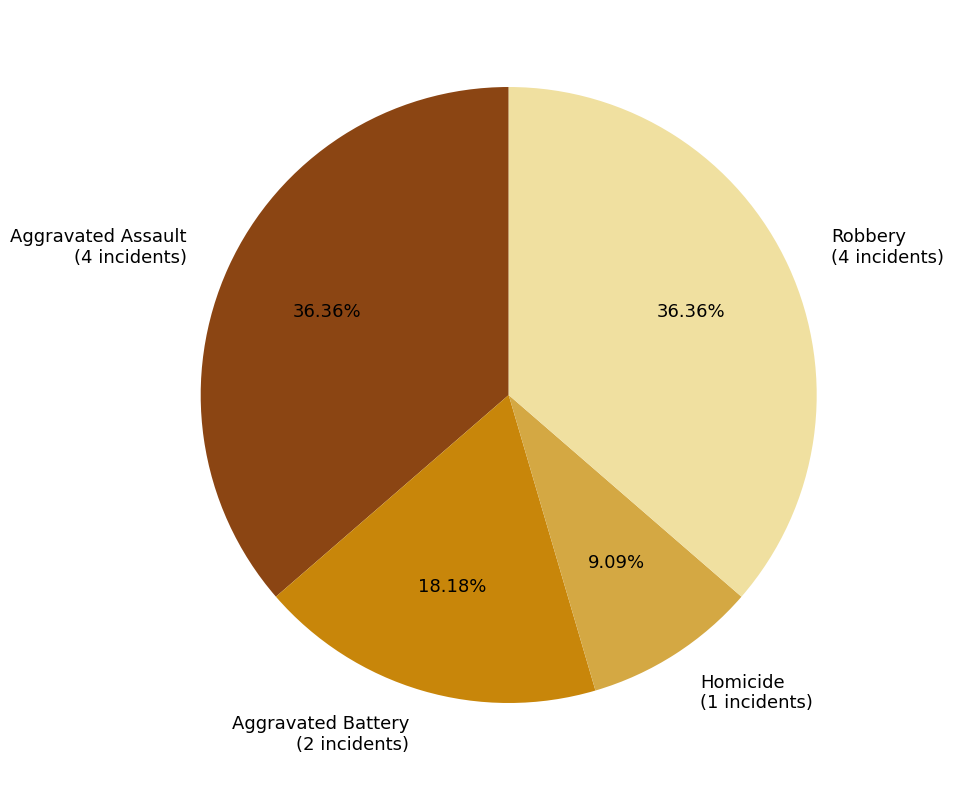

Does Aggravated Battery account for over 50% of the chart?

No